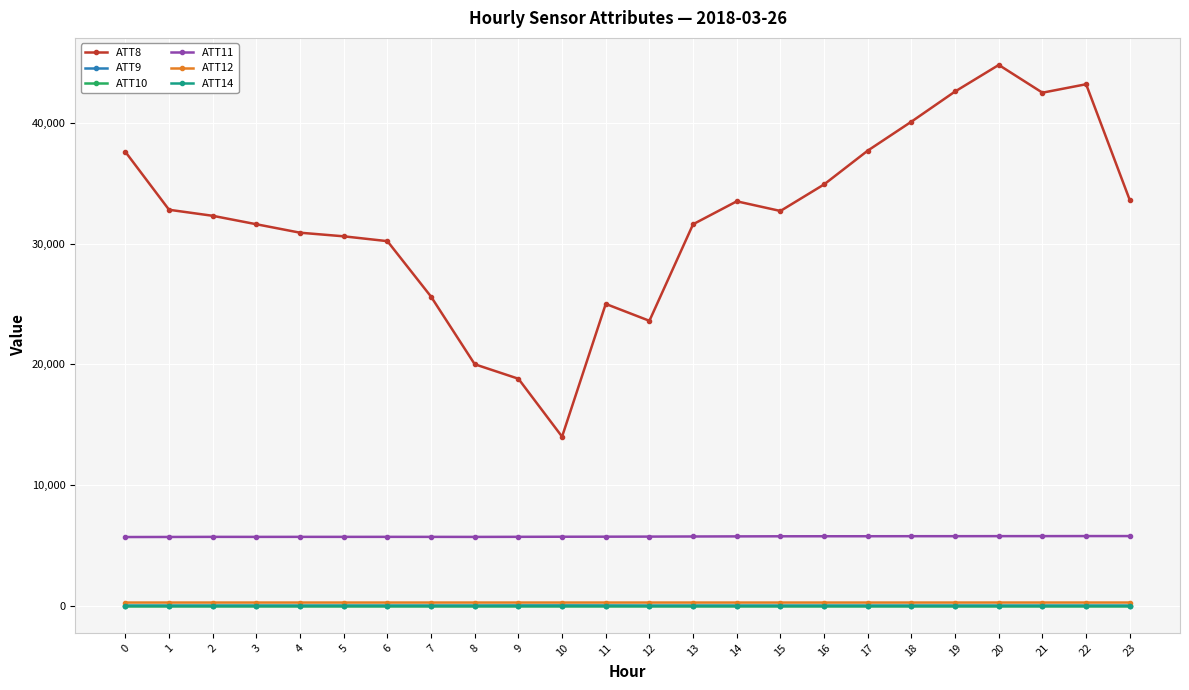

True or false: ATT12 has more than 1 points higher than both neighbors.

True